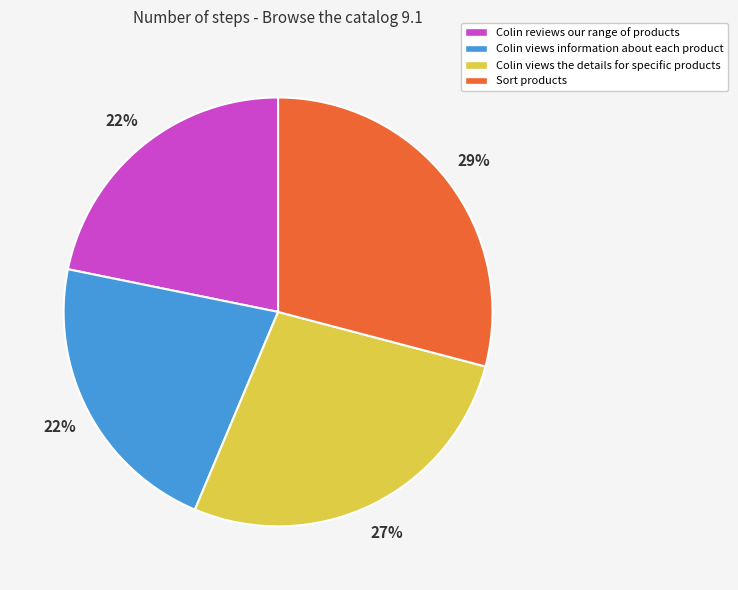

Which has a higher value, Sort products or Colin reviews our range of products?

Sort products